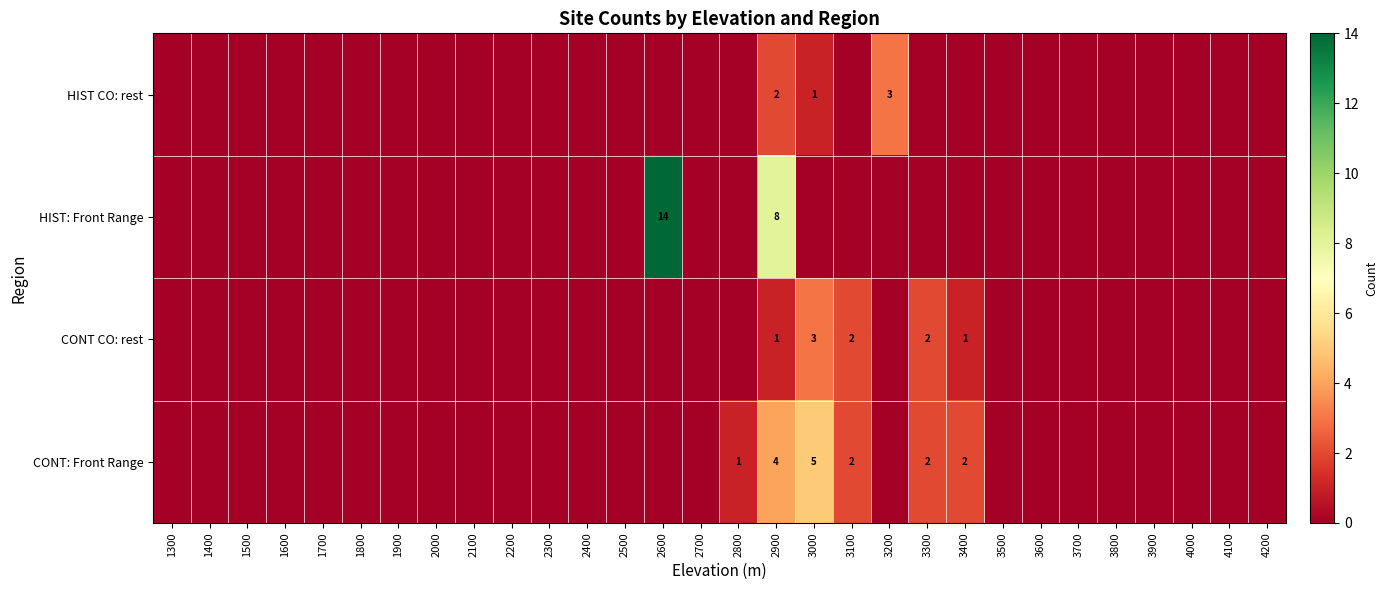

Rank the series at 3400 from highest to lowest value.

CONT: Front Range, CONT CO: rest, HIST CO: rest, HIST: Front Range